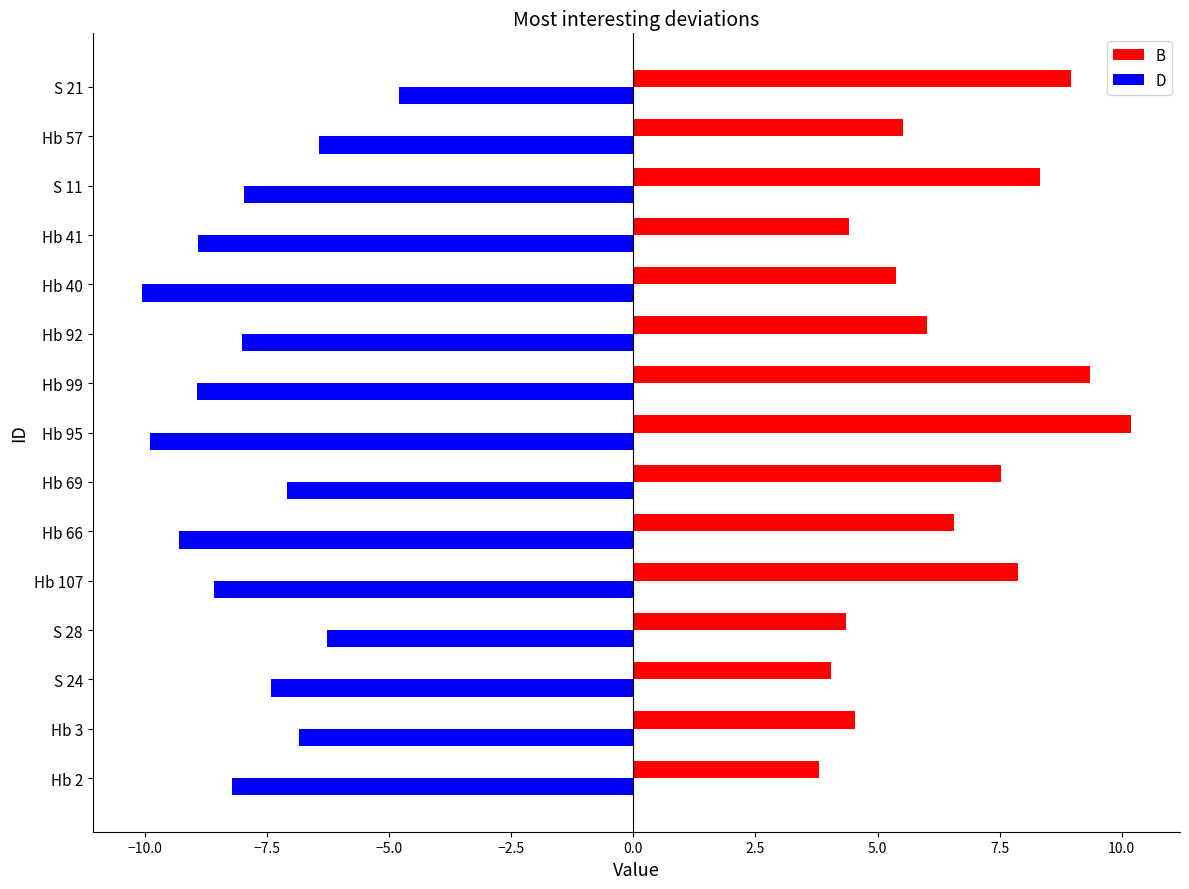

What is the difference between the maximum and minimum values in the D series?

5.3